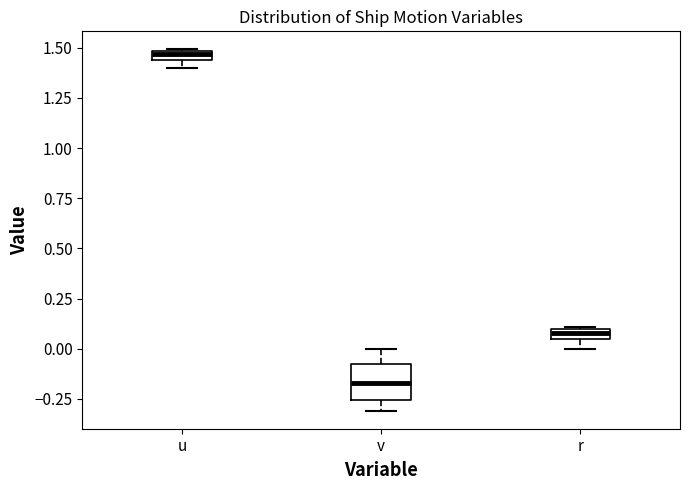

Where is the lower edge of the box for u on the y-axis? The values are not printed on the chart, so give them approximately, as read against the axis.

1.45